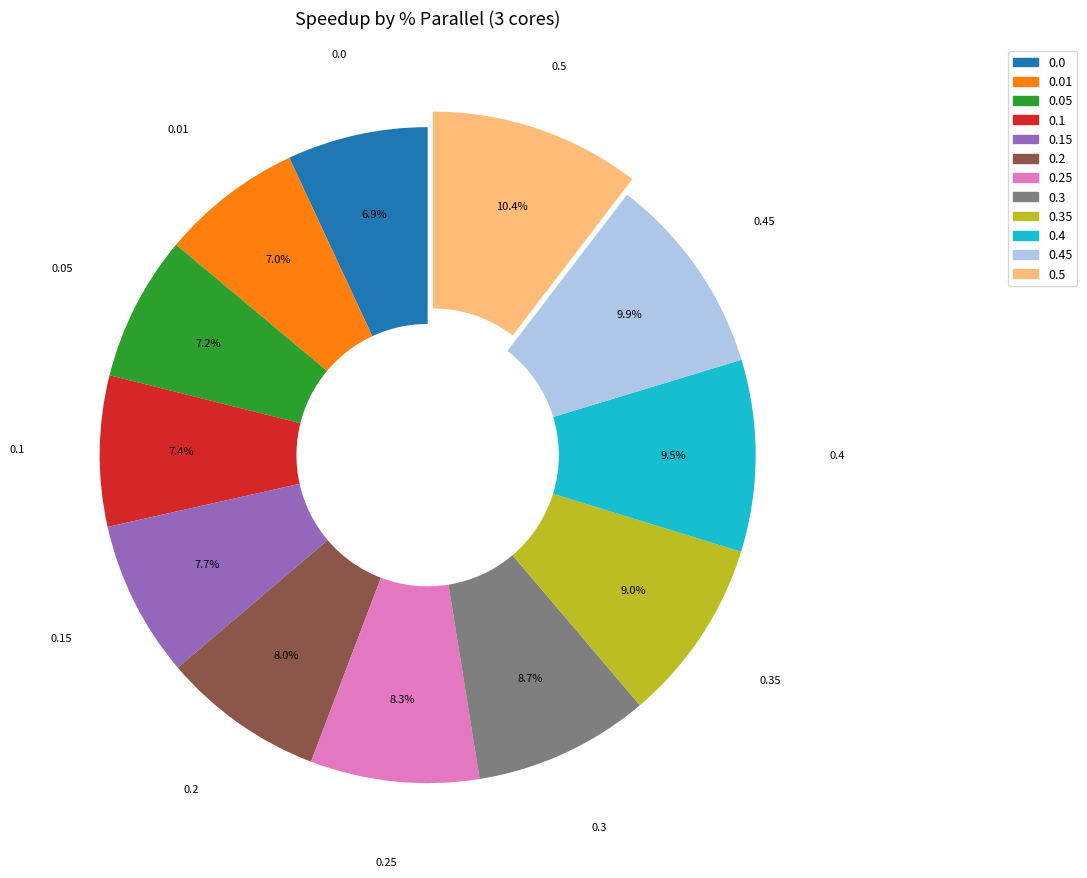

How many segments does this pie chart have?

12